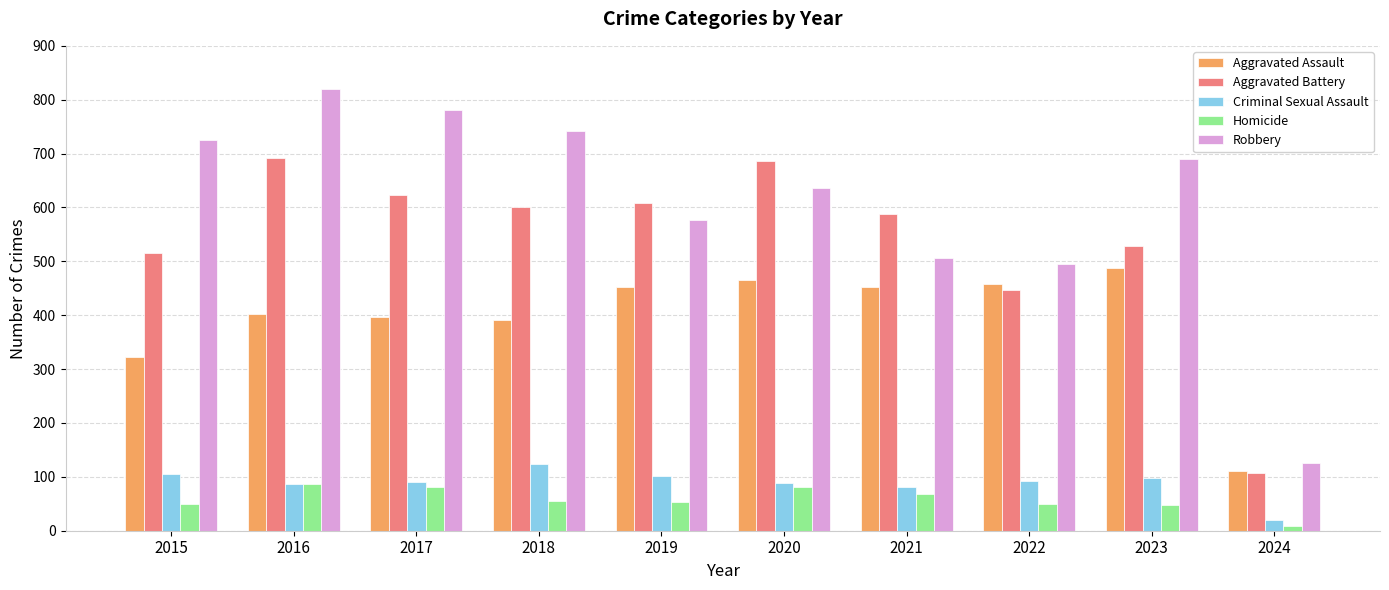

What is the sum of the Homicide values at 2018 and 2016?

143